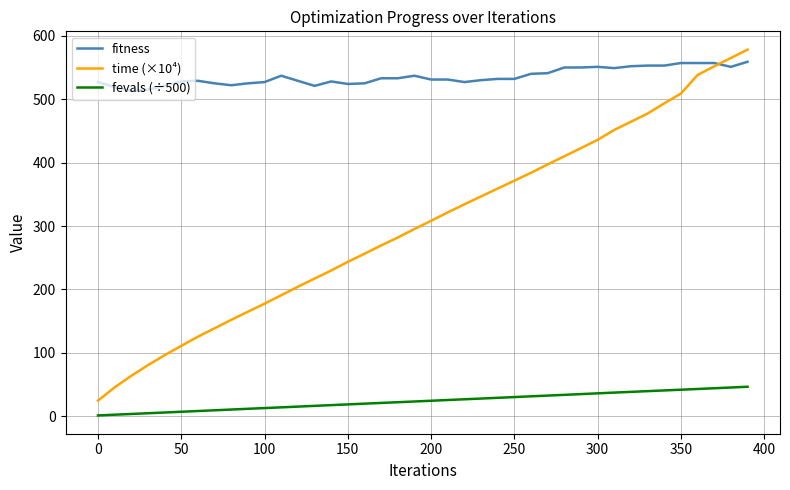

At how many categories does at least one series exceed 464?

40